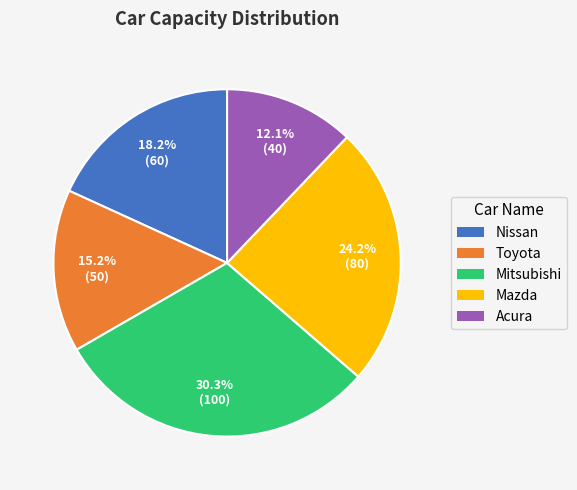

True or false: Nissan accounts for 5% of the total.

False